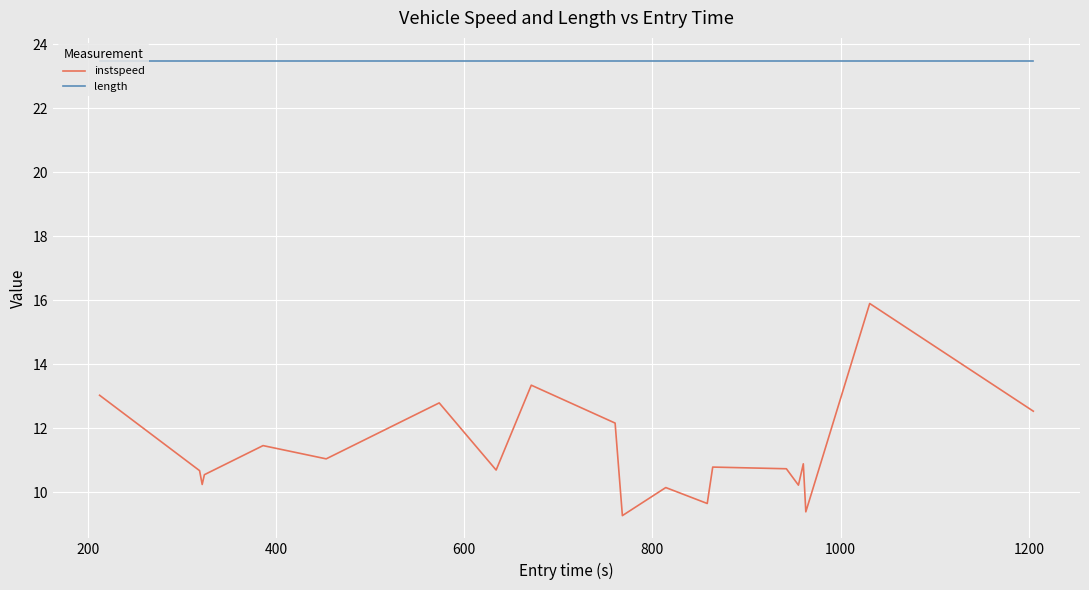

Which series has the largest total across all categories?

length